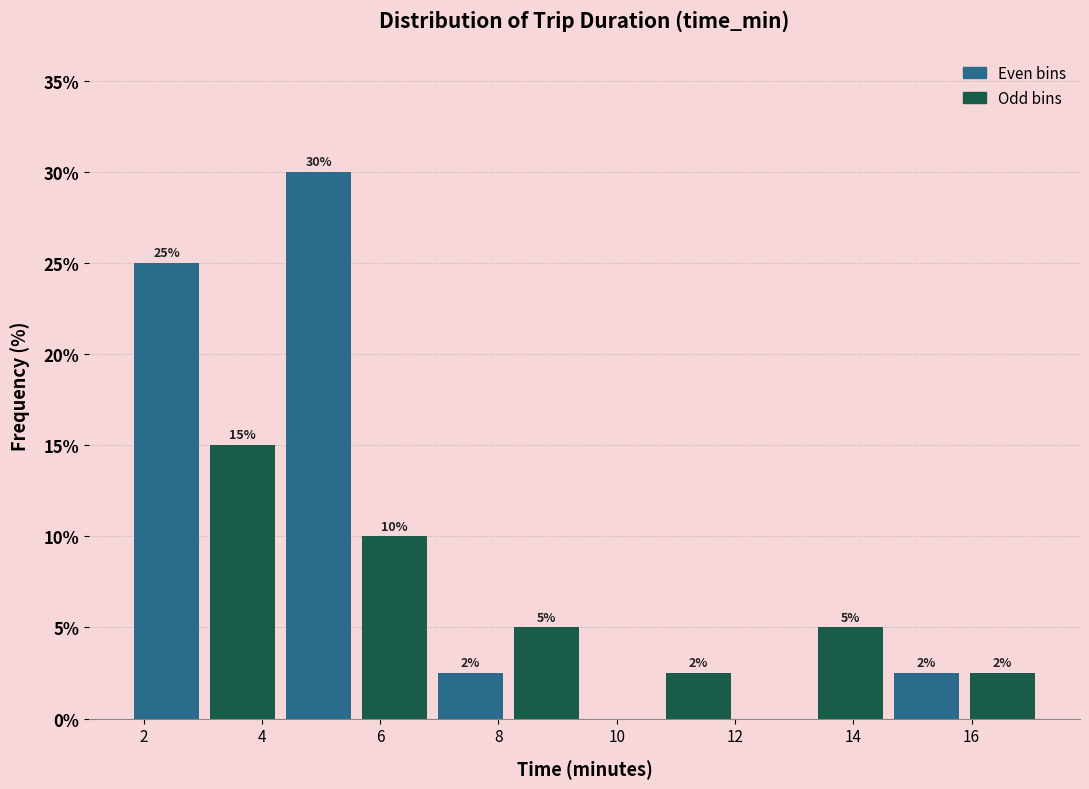

Over which range of the x-axis is the bar tallest?

4.4 to 5.6